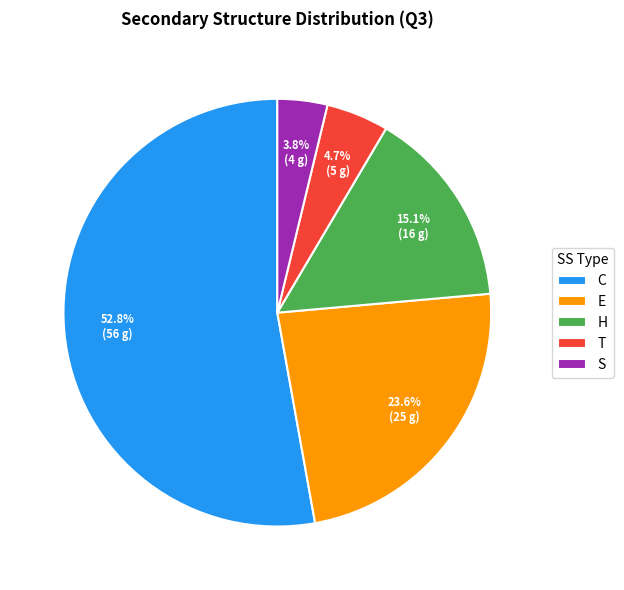

Is there a majority slice in this chart?

Yes